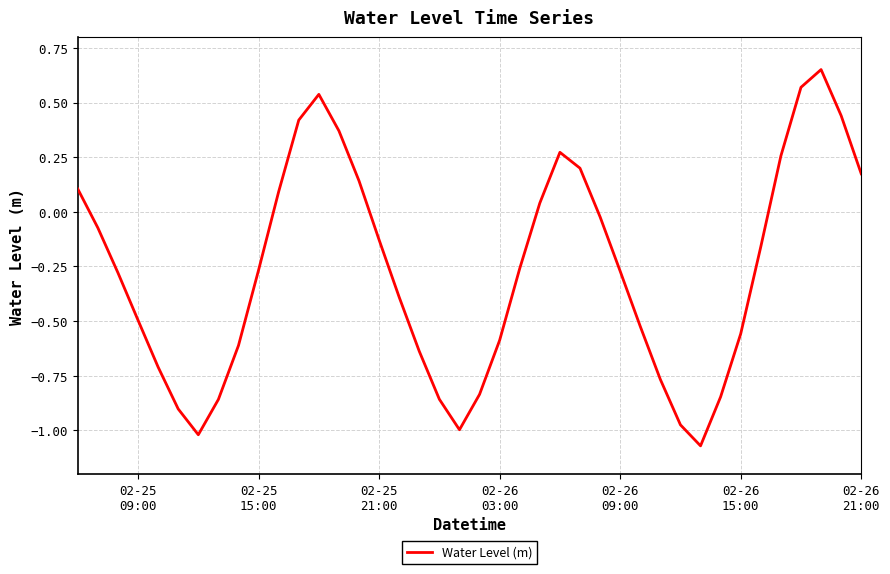

How many lines are shown in the chart?

1